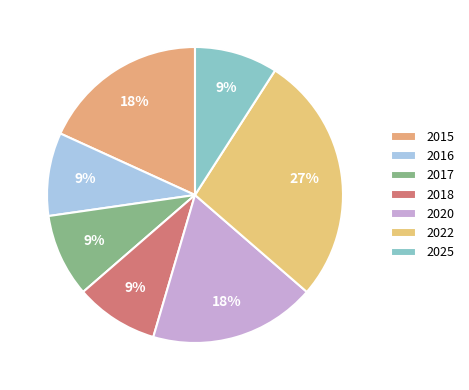

What portion of the pie excludes 2020?

81.8%